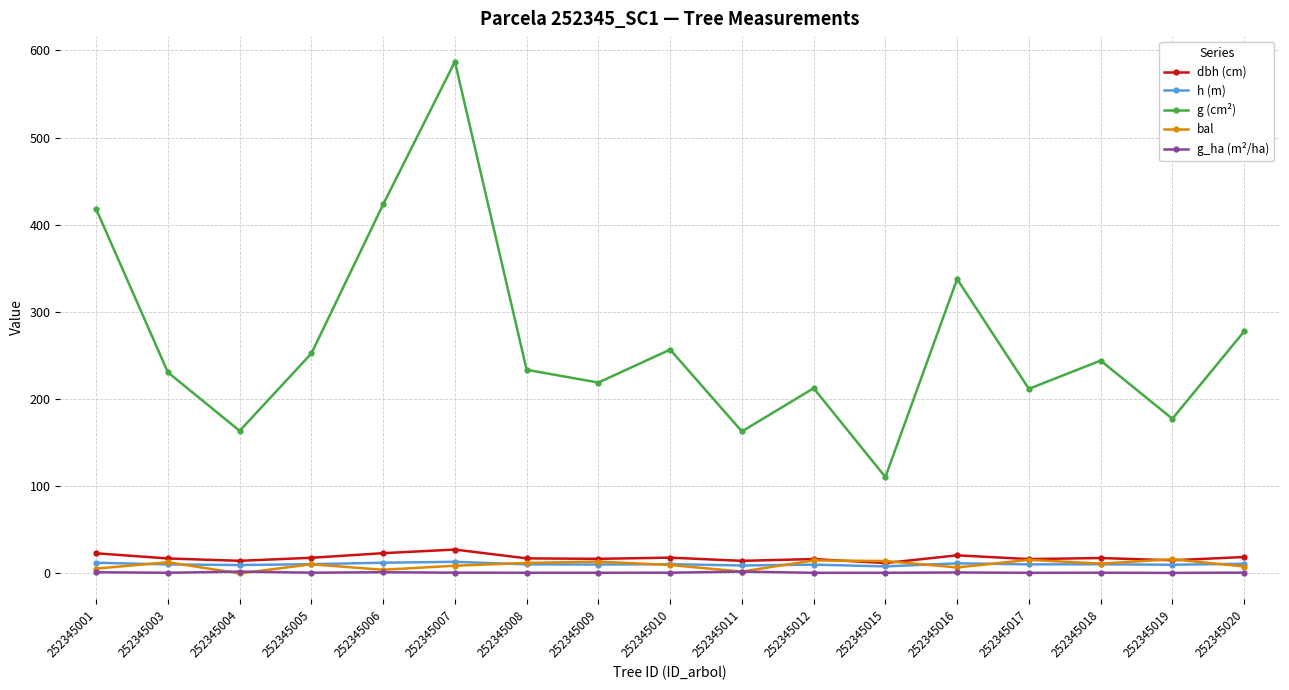

True or false: dbh (cm) has more than 0 interior local peaks.

True